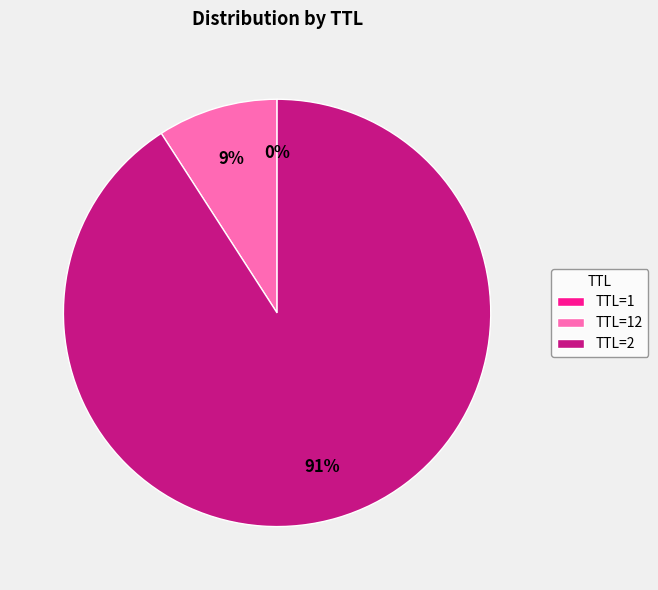

True or false: TTL=2 accounts for 91% of the total.

True